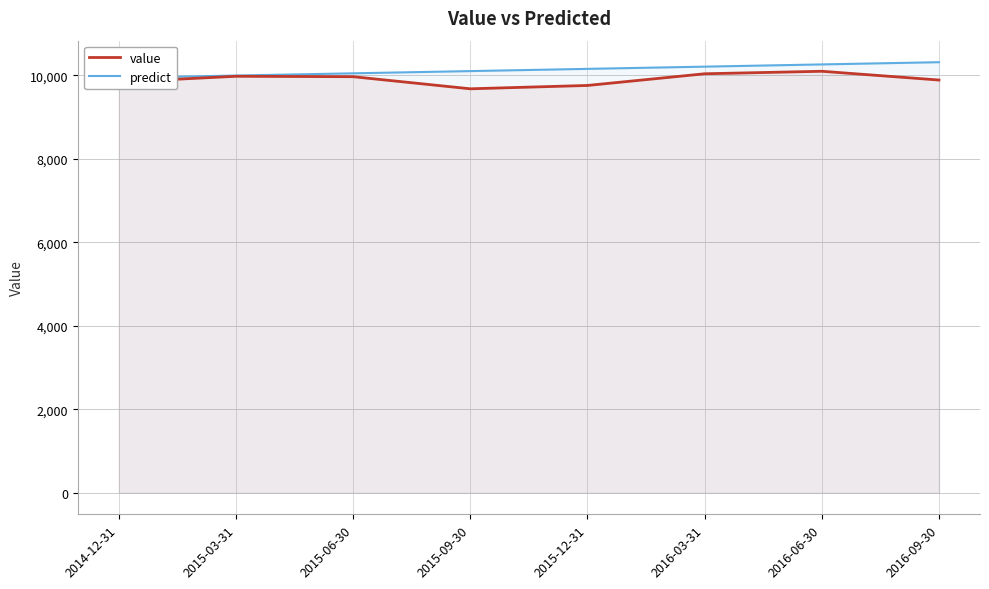

Count the number of categories in the chart.

8